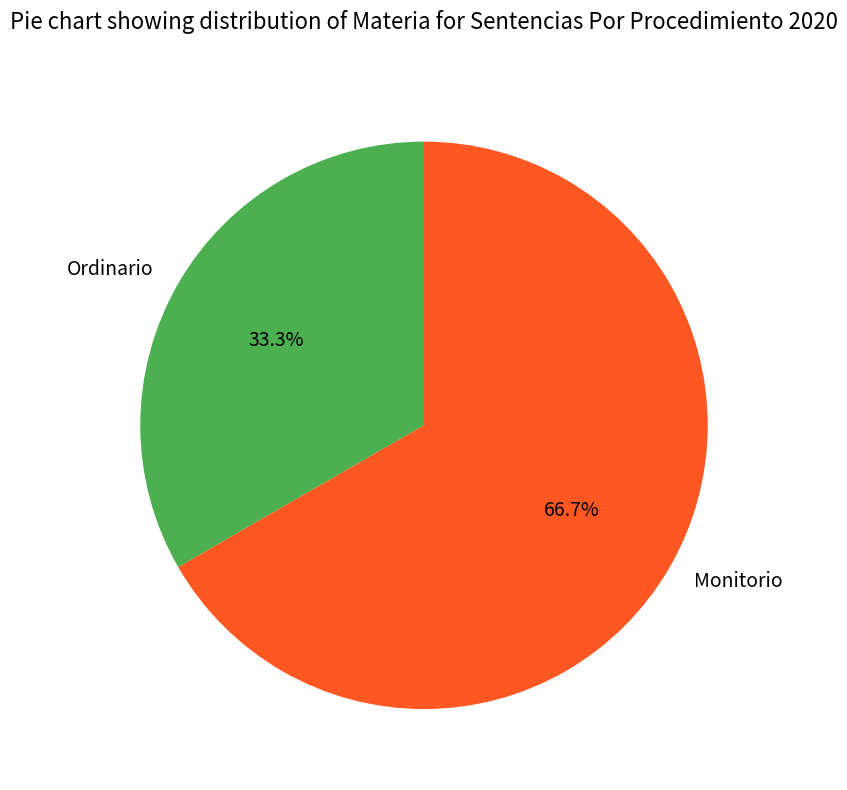

The Ordinario slice represents 27% of the pie. True or false?

False